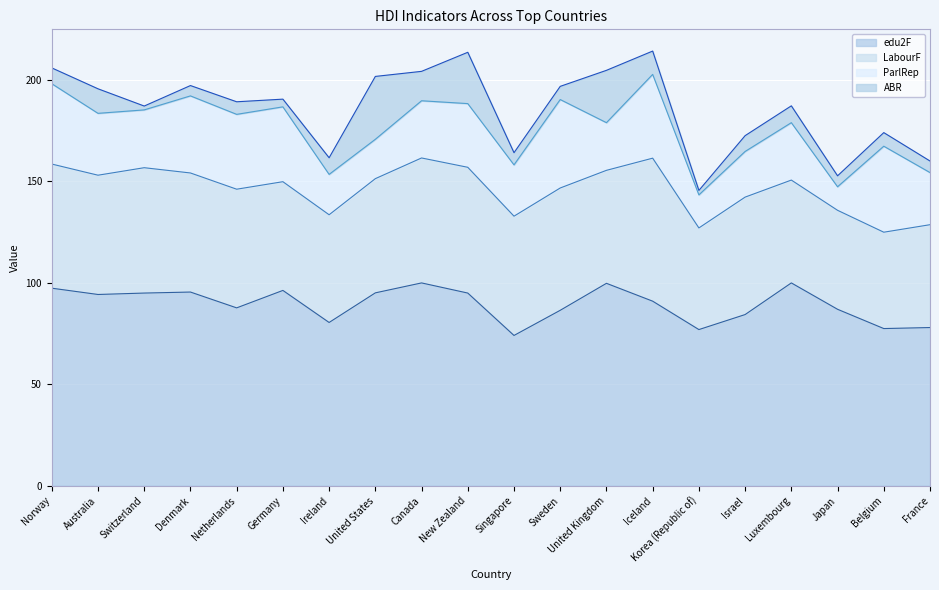

Is it true that ParlRep equals 10.5 at Denmark?

False